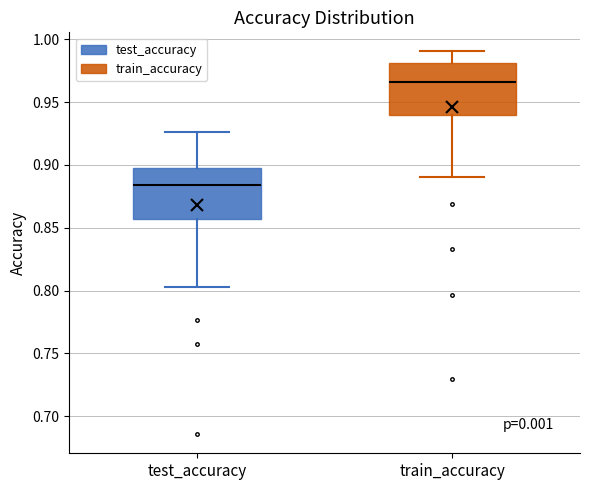

Which box's median line is the lowest?

test_accuracy